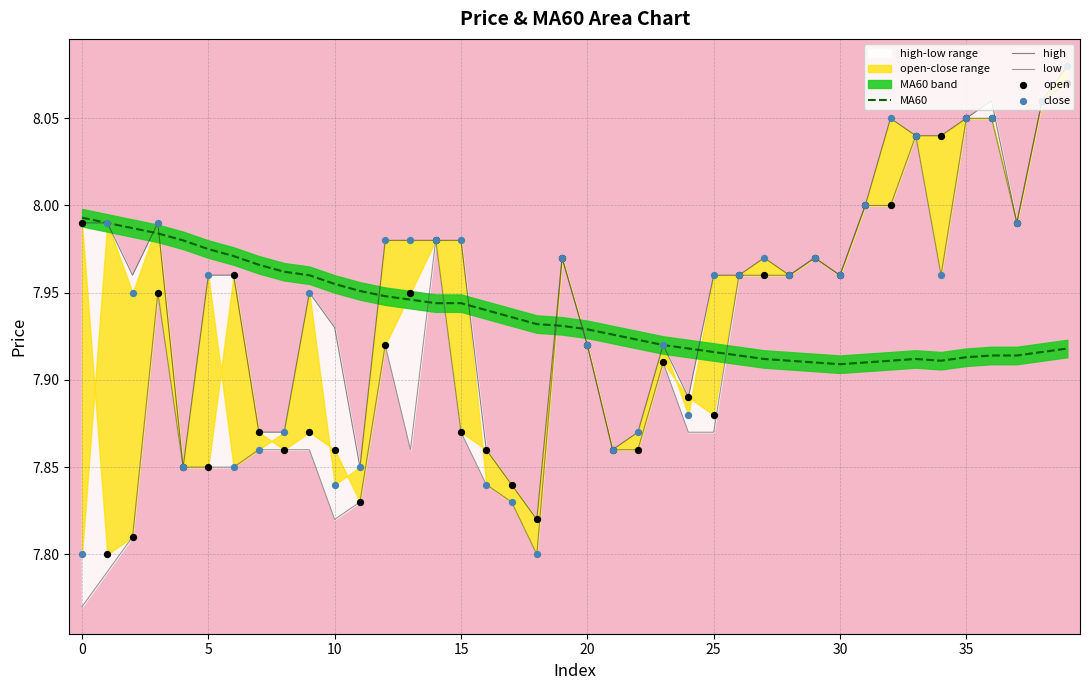

What is the total value across all series at 38?

40.2